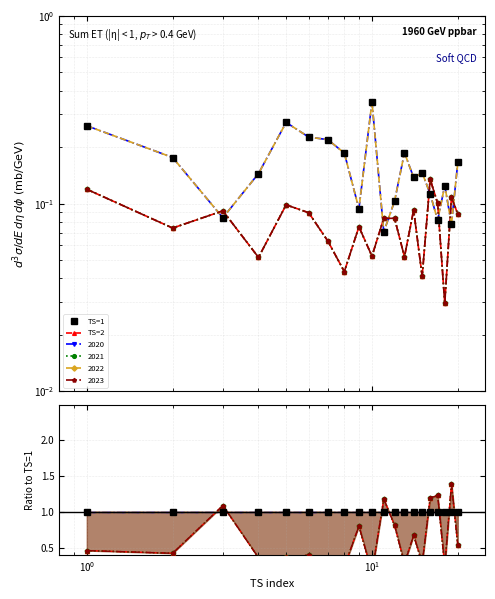

After their last crossing, which series has the higher values: TS=2 or TS=1?

TS=1